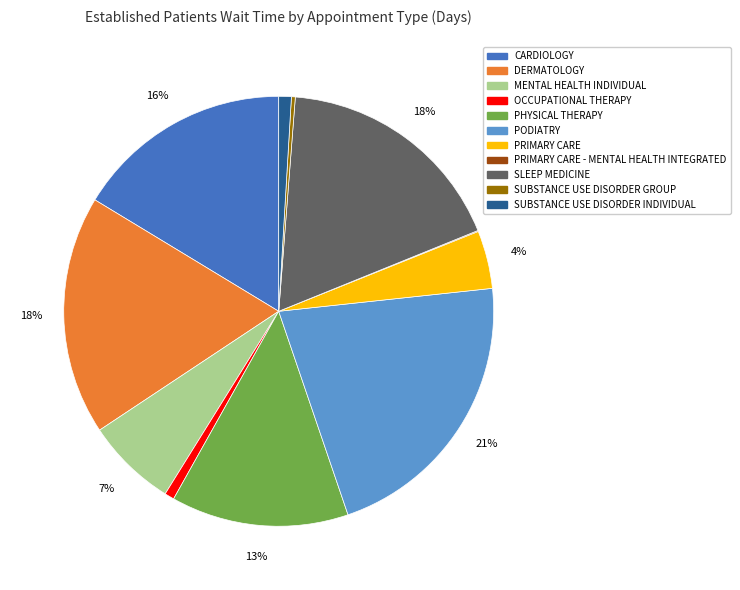

To the nearest percent, what is the average slice percentage?

9%